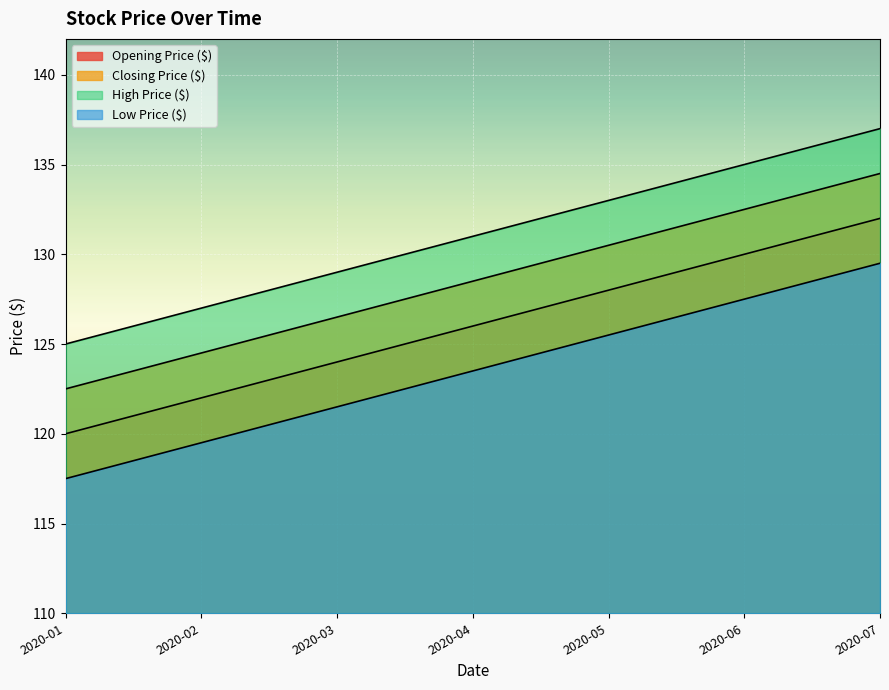

Is it true that High Price ($) equals 137.0 at 2020-07?

True